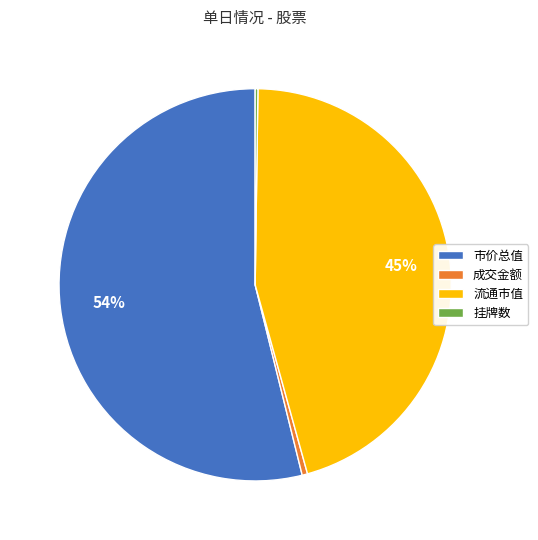

Combined, do 市价总值 and 成交金额 account for over 50%?

Yes